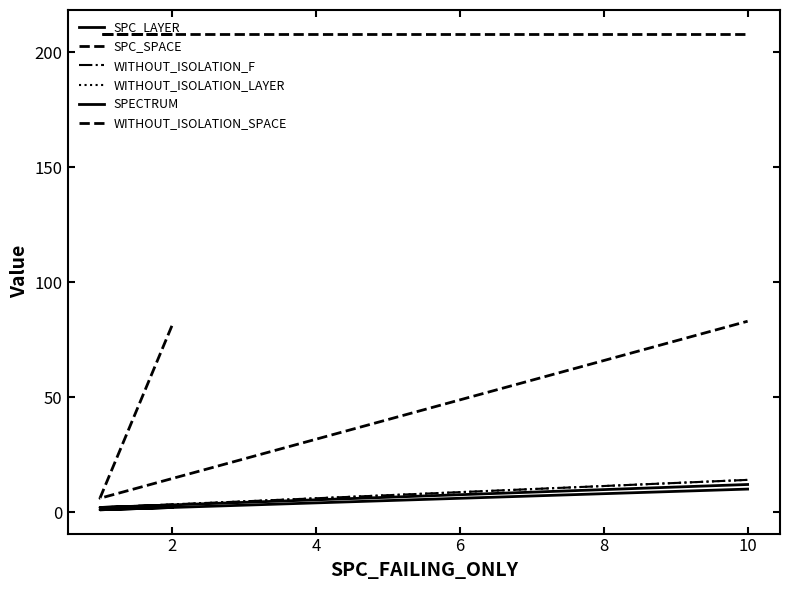

What is the value of the WITHOUT_ISOLATION_LAYER point at the 1st from the left?

3